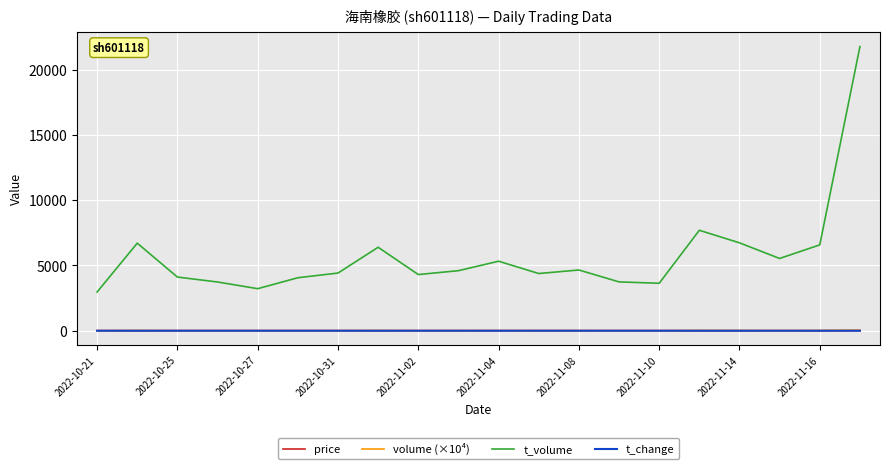

What is the maximum value shown in the chart?

21753.0